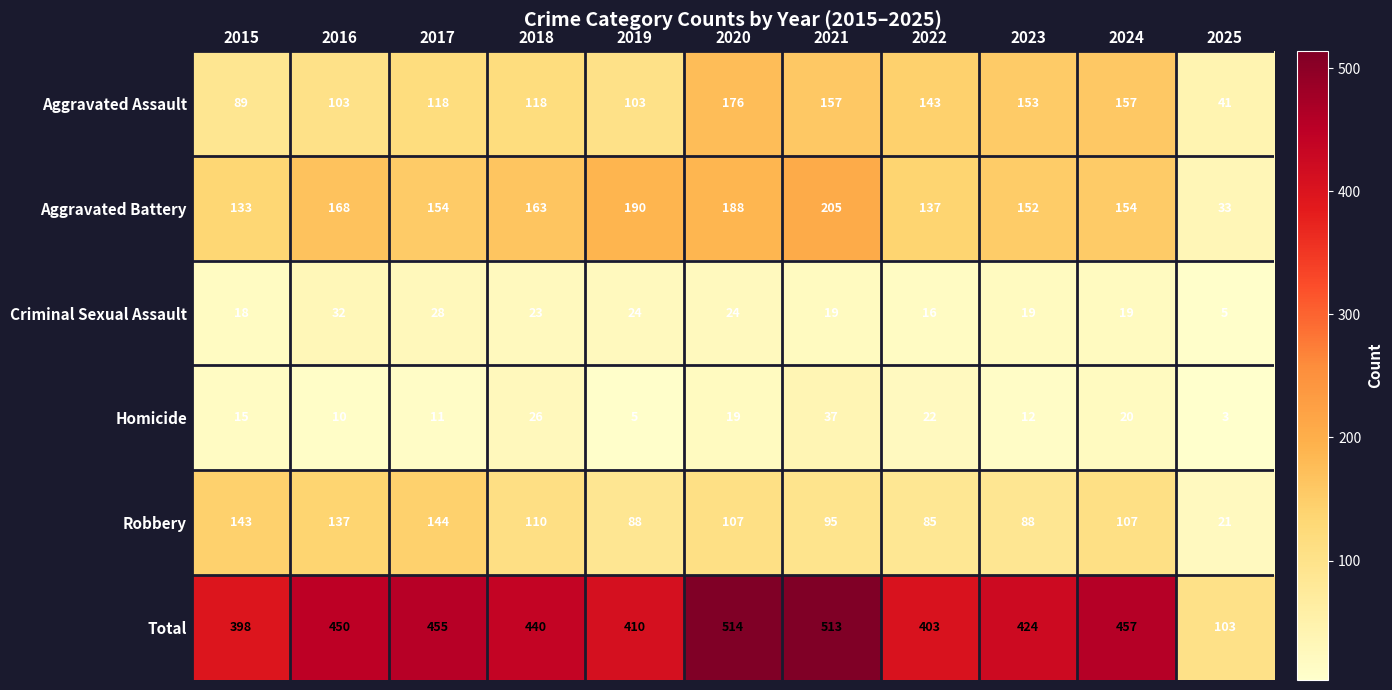

How many categories are shown in the chart?

11